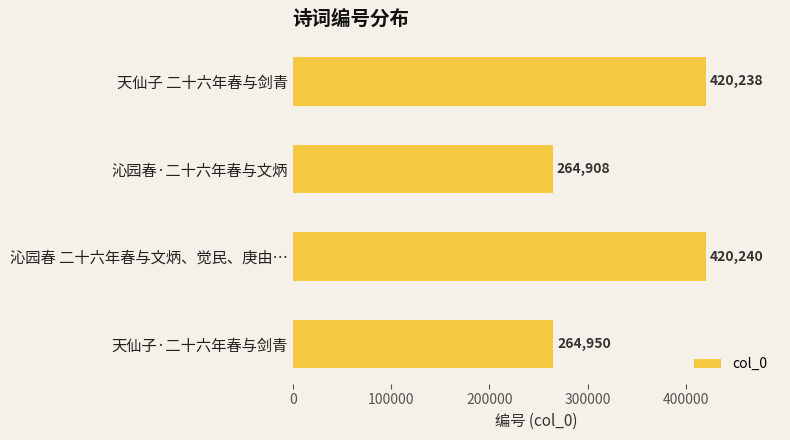

Reading bottom to top, what are all the values shown in this chart?

天仙子·二十六年春与剑青=264950	沁园春 二十六年春与文炳、觉民、庚由…=420240	沁园春·二十六年春与文炳=264908	天仙子 二十六年春与剑青=420238